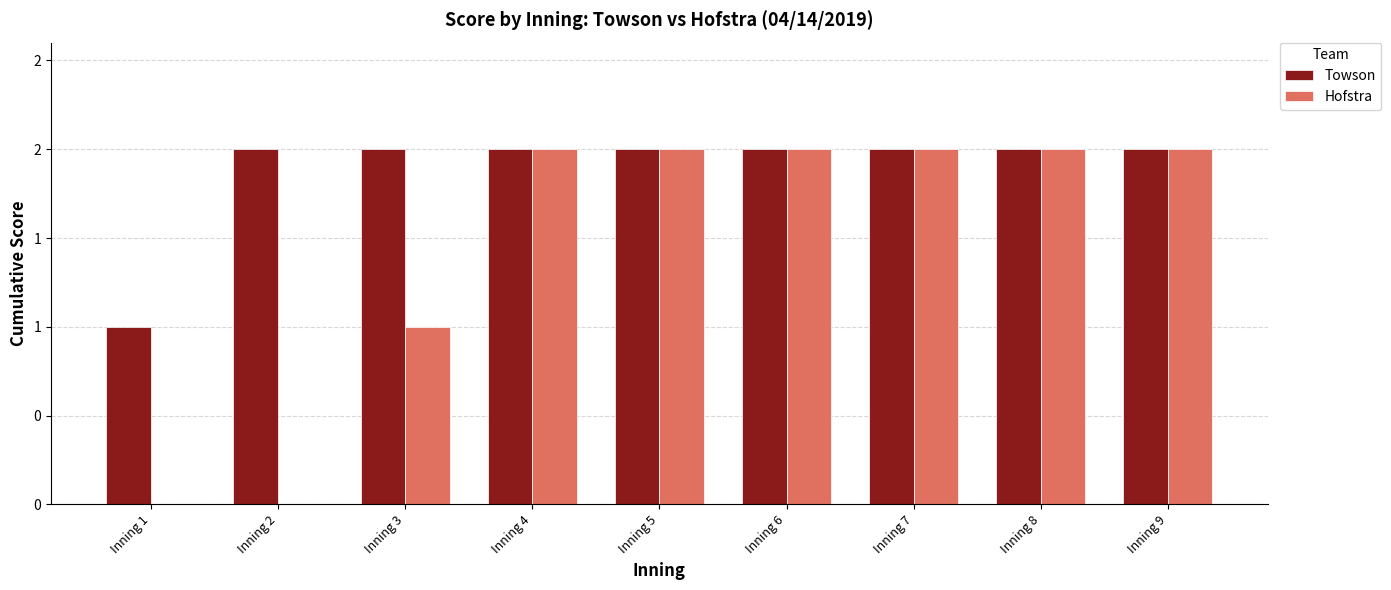

Are the bars grouped side by side (vs. stacked)?

Yes